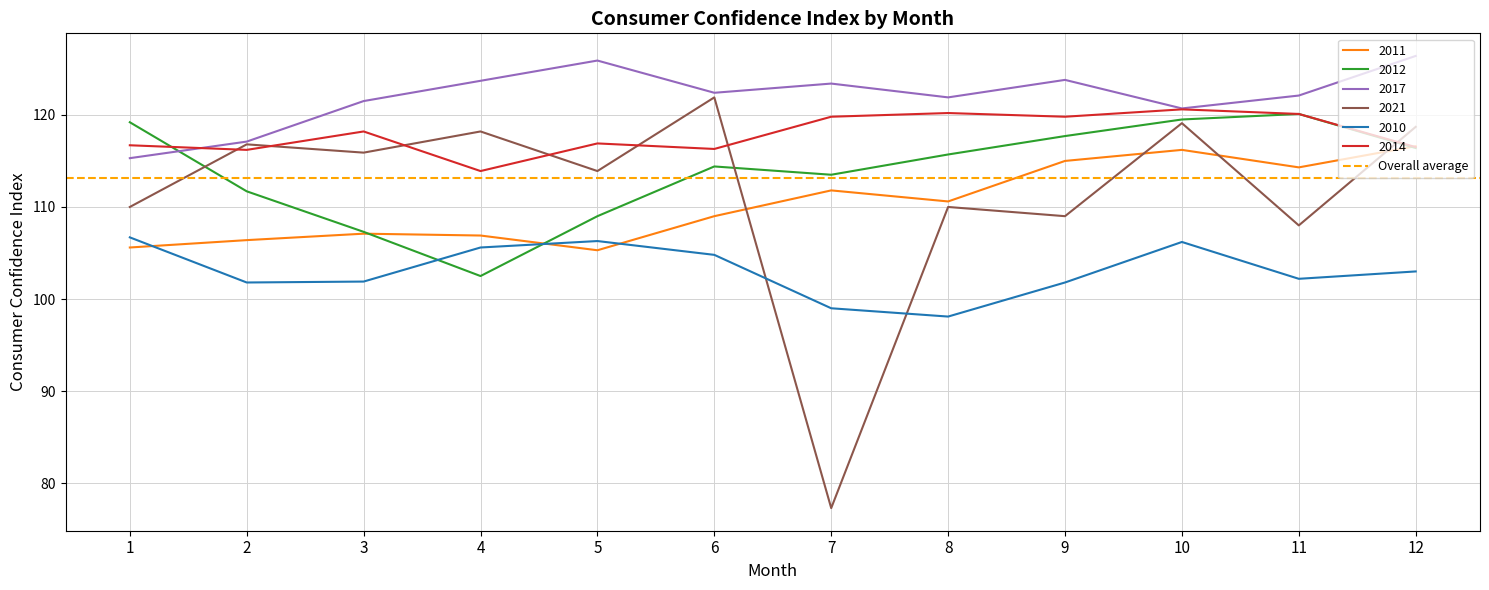

Is it true that 2014 equals 120.2 at 8?

True